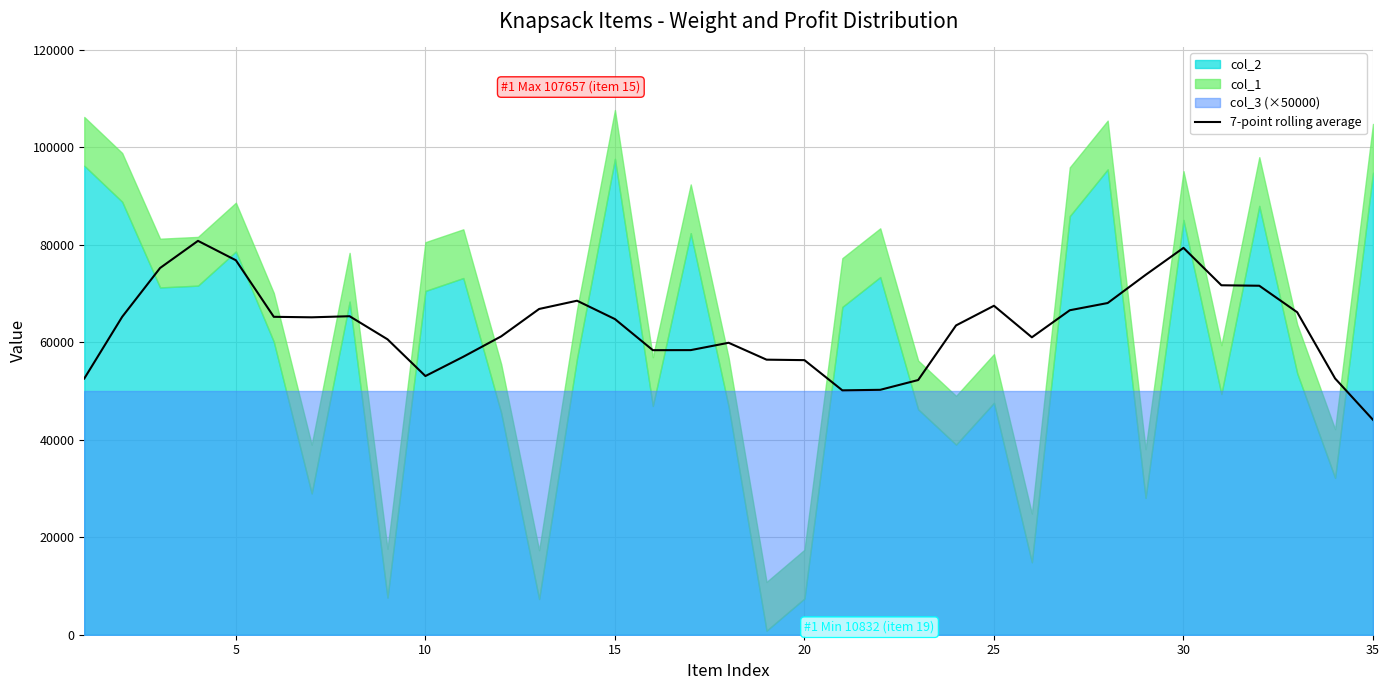

True or false: the data has more than 0 interior local peaks.

True